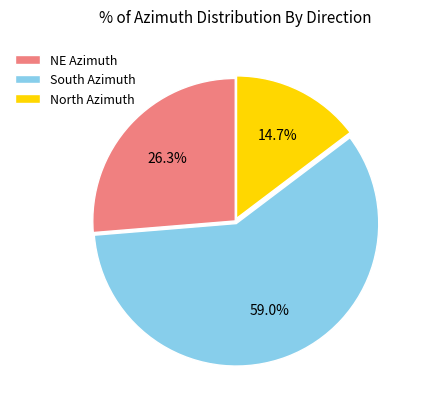

Approximately how many times larger is the value at NE Azimuth compared to South Azimuth?

0.4